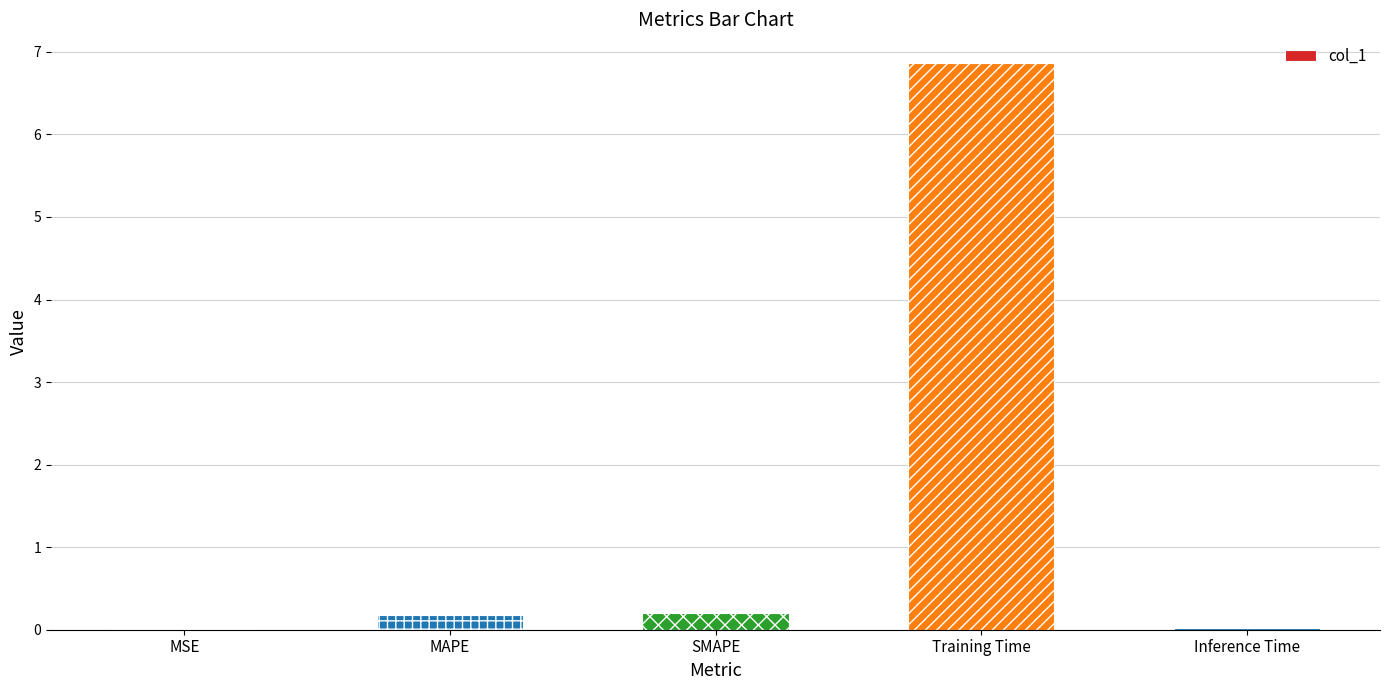

Which category has the highest value across all series?

Training Time